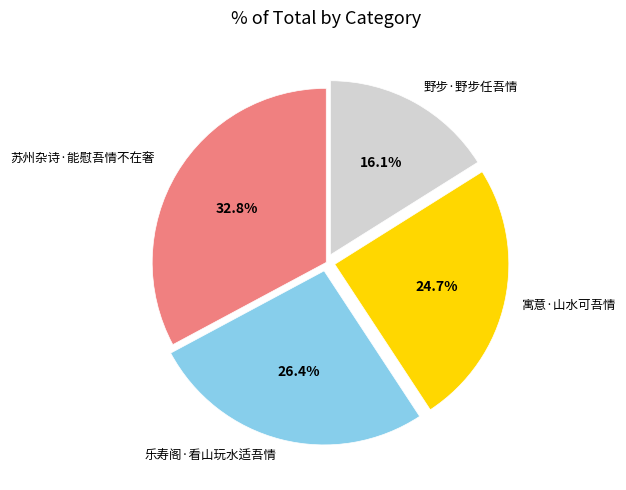

Is there a majority slice in this chart?

No